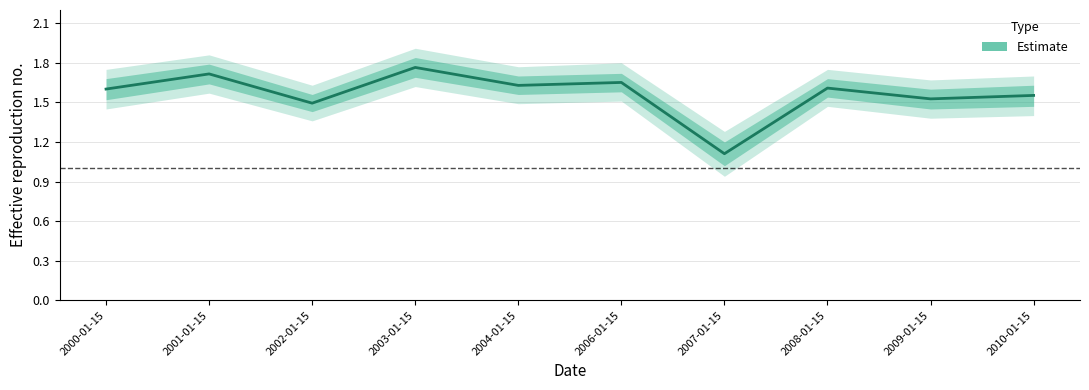

Which category has the lowest value across all series?

2007-01-15